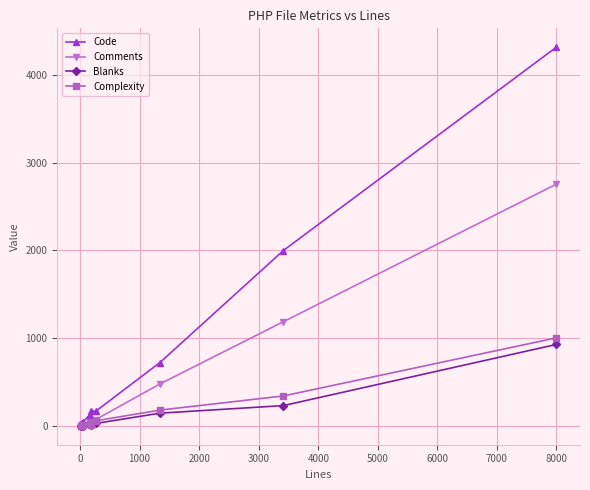

At how many categories does at least one series exceed 3332?

1